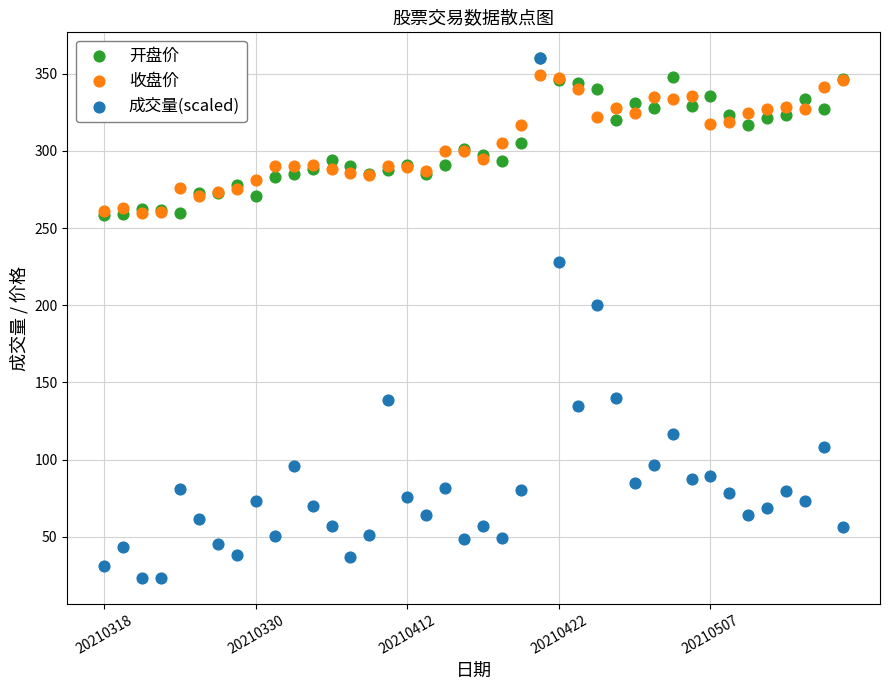

Which series has the largest Y range (max minus min)?

成交量(scaled)